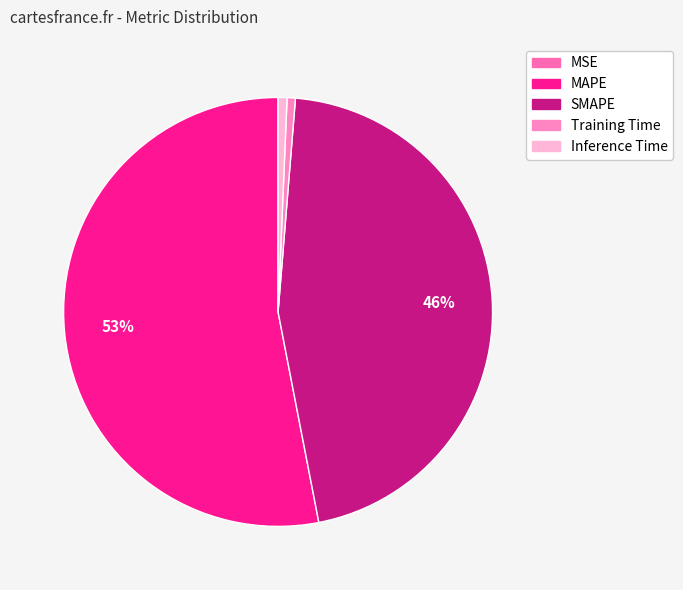

Is the sum of Inference Time and SMAPE greater than half?

No